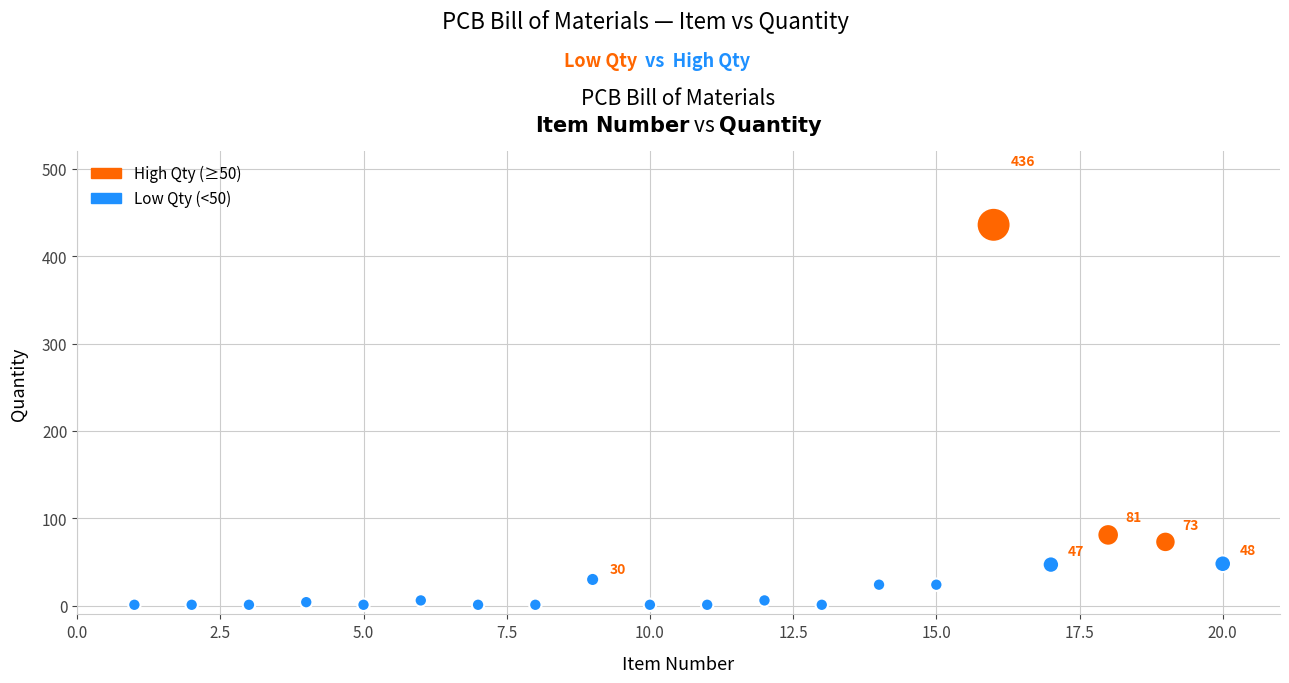

What is the range of X values (max minus min)?

19